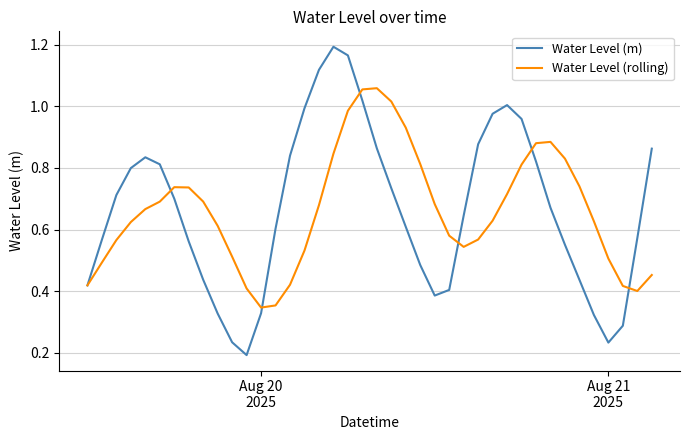

List the series in order of their peak value, lowest first.

Water Level (rolling), Water Level (m)